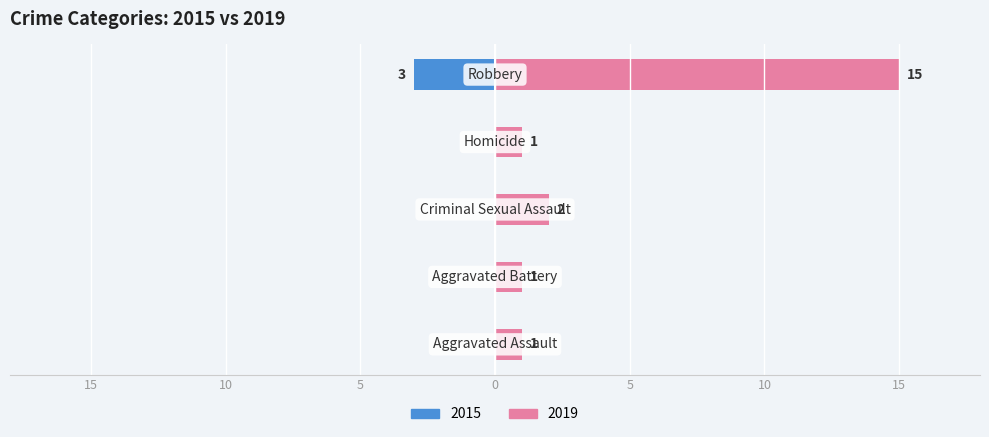

Is it true that the value at Robbery is -3?

True